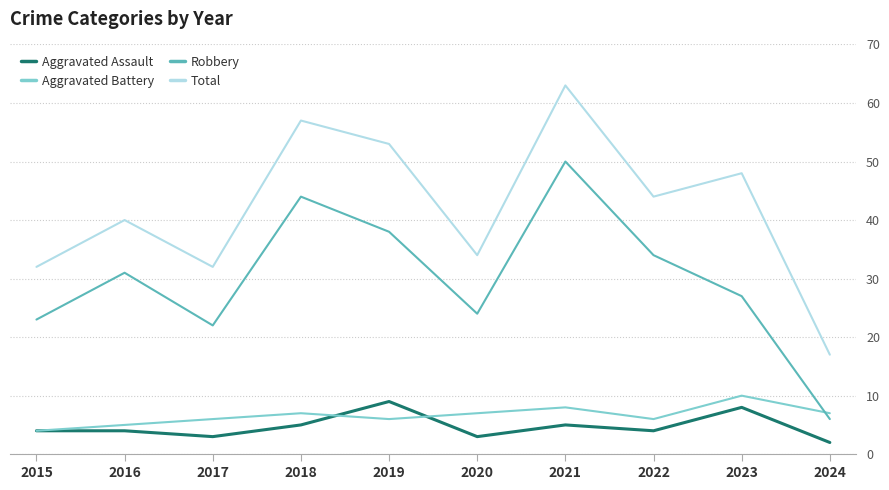

What is the greatest value displayed?

63